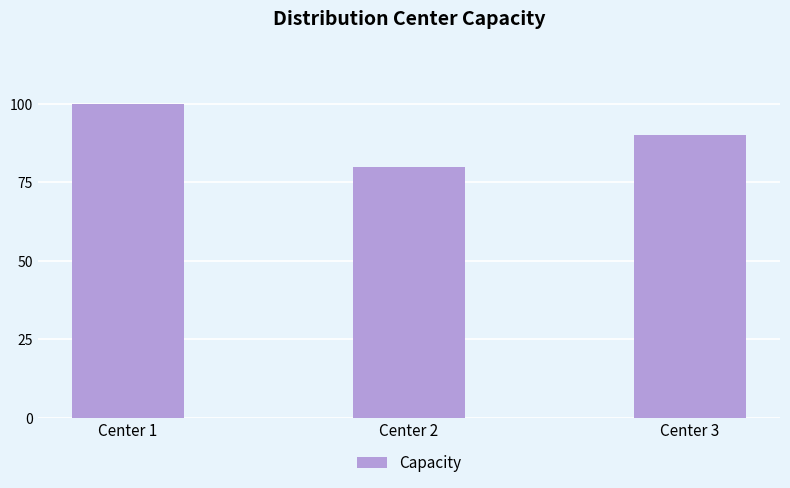

Which has a higher value, Center 2 or Center 3?

Center 3